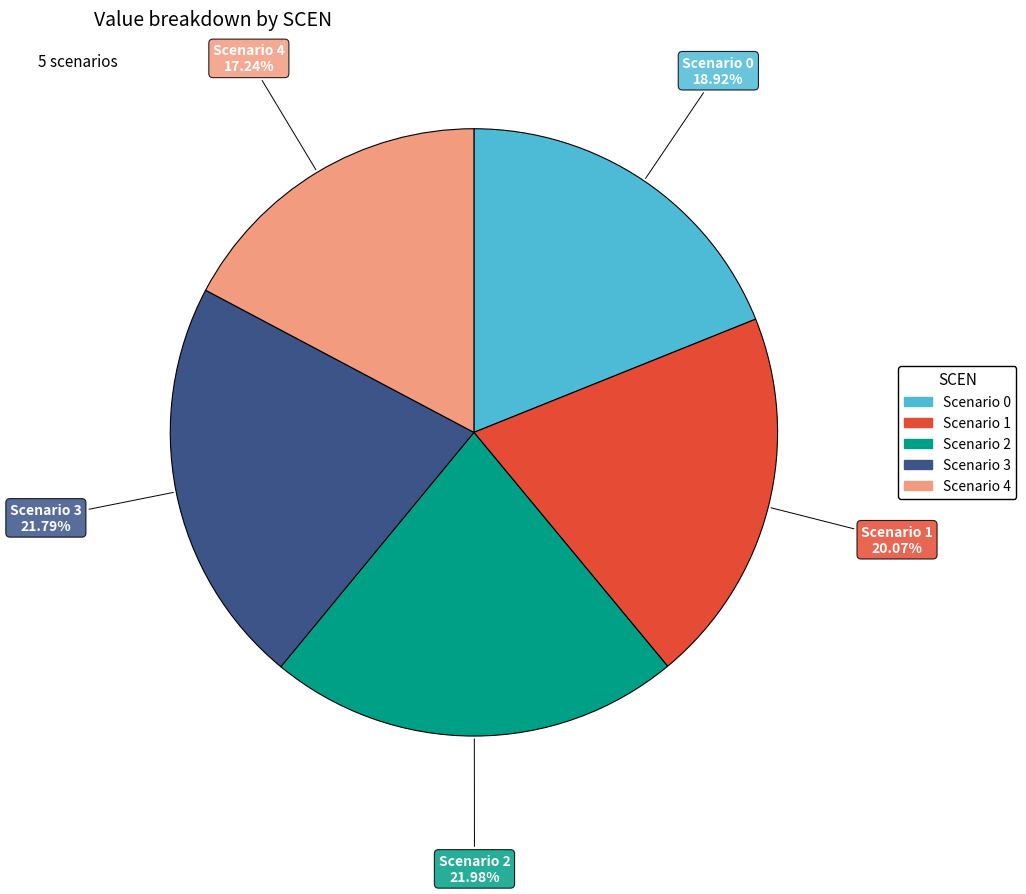

Does any single category account for the majority?

No